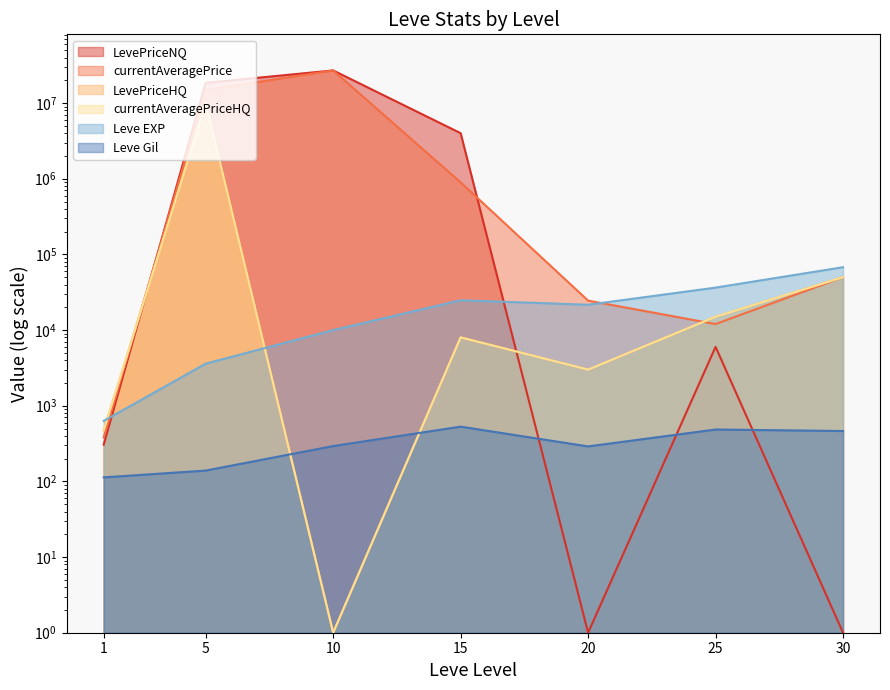

How many data points in Leve Gil are above 293?

3